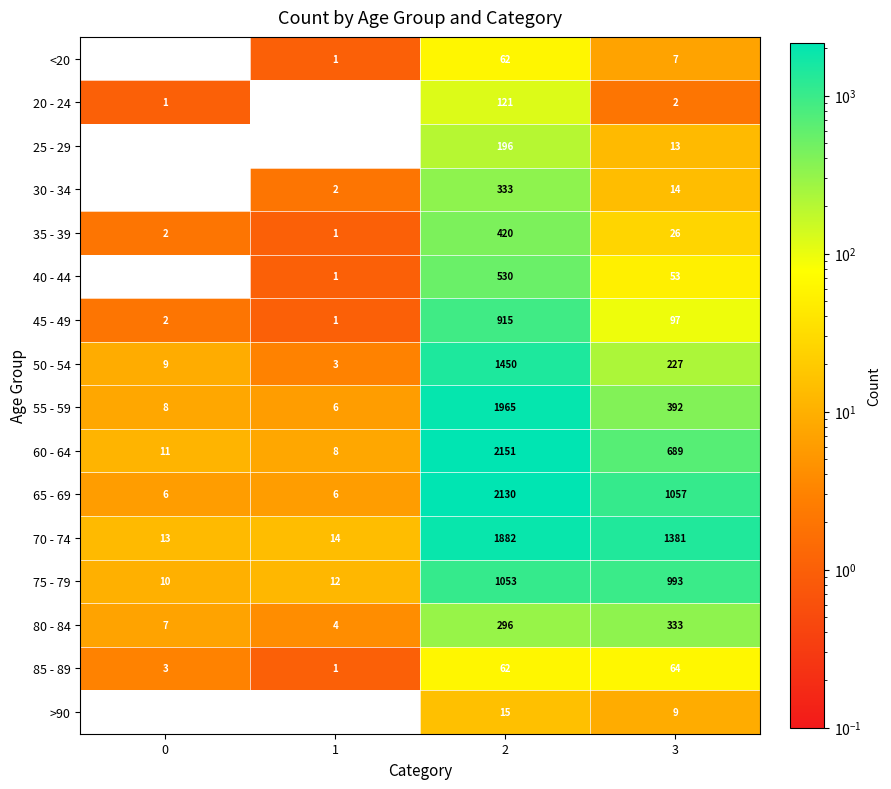

What is the sum of the 85 - 89 values at 3 and 1?

65